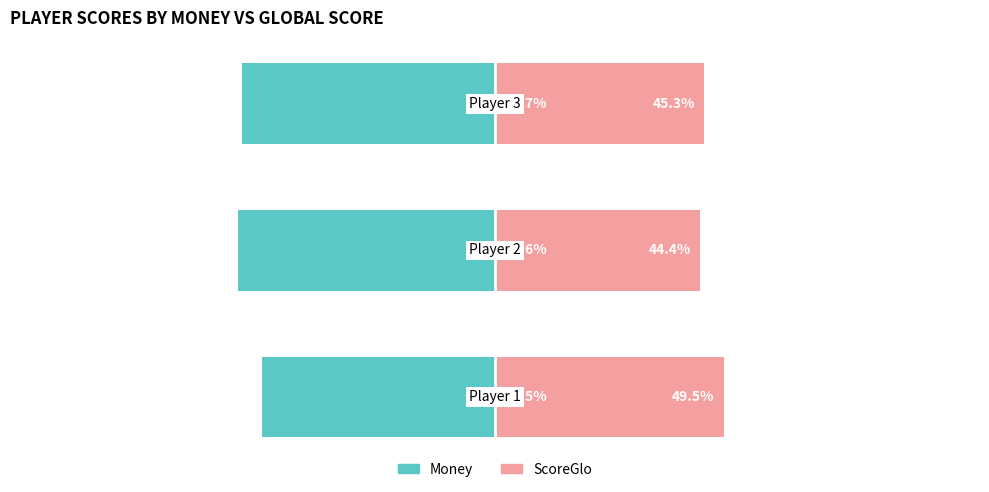

How many bars are there in each group?

2